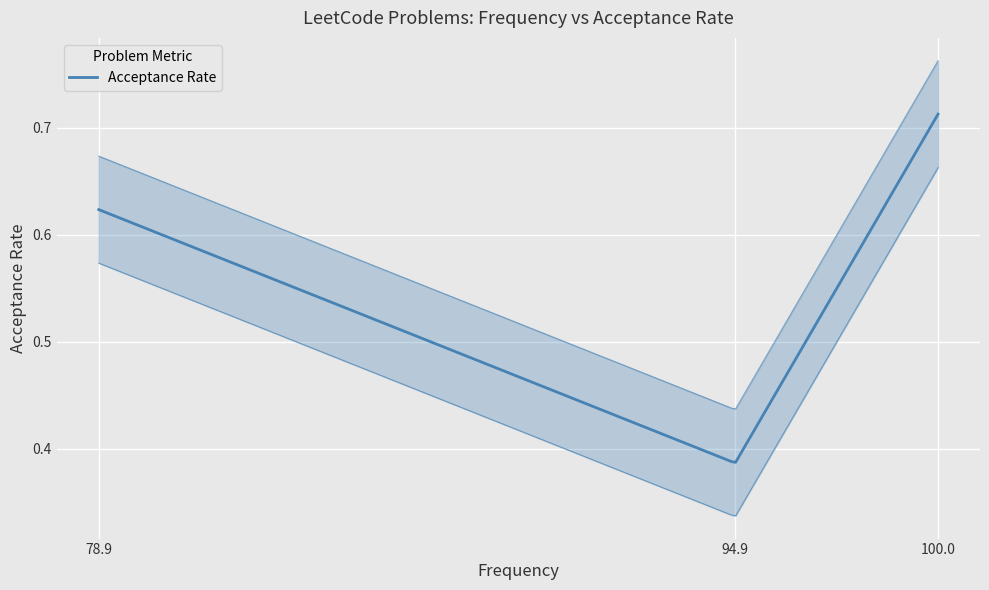

List the labels in order of value, smallest first.

94.9, 78.9, 100.0